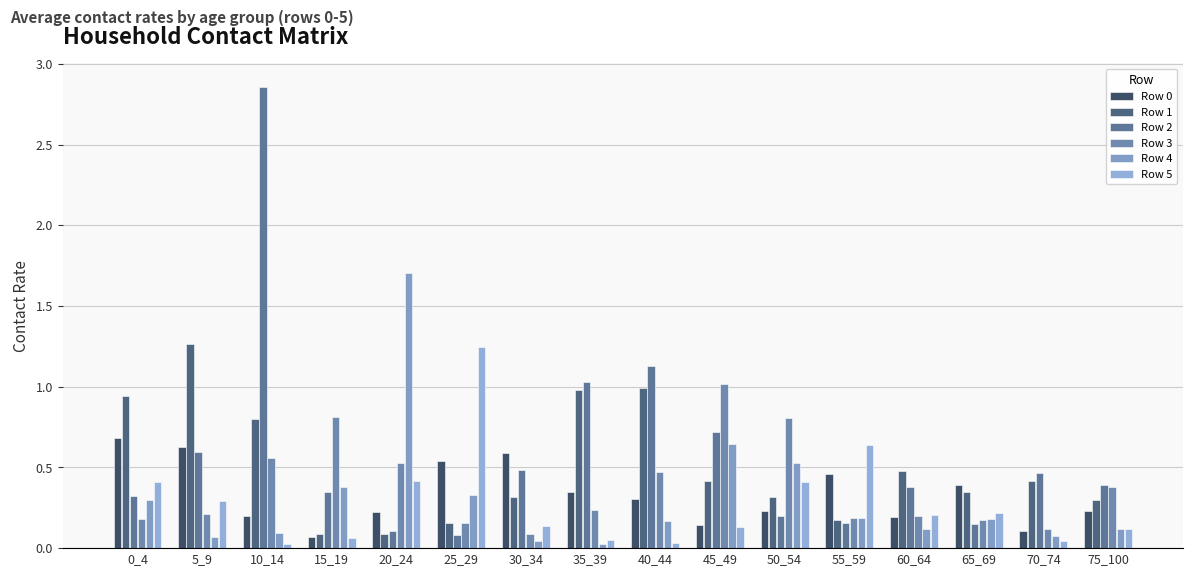

What is the average value of the Row 4 series?

0.3